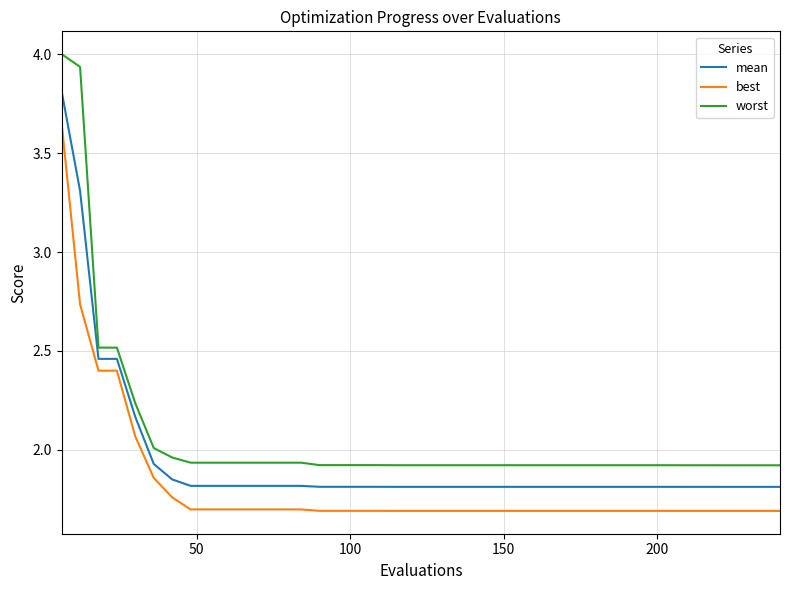

Does the chart have visible grid lines?

Yes